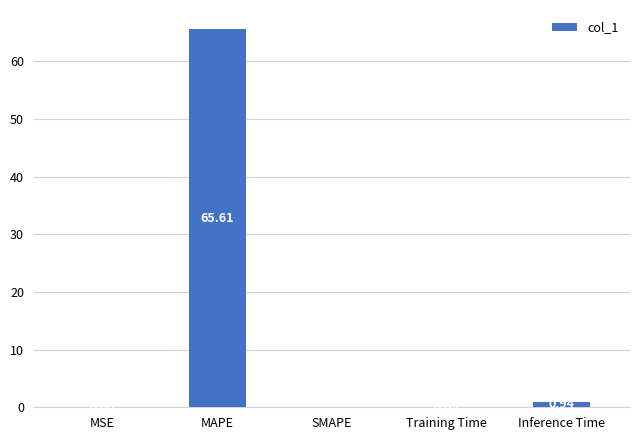

Count the number of categories in the chart.

5